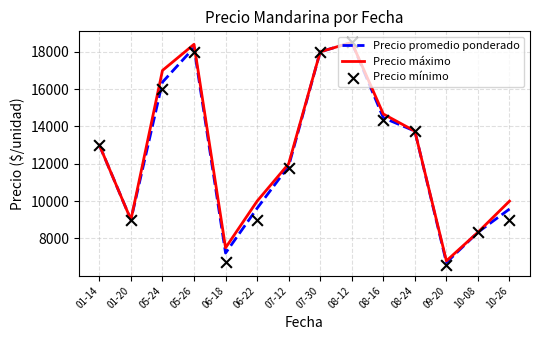

What are all the series names shown in the legend?

Precio promedio ponderado, Precio máximo, Precio mínimo